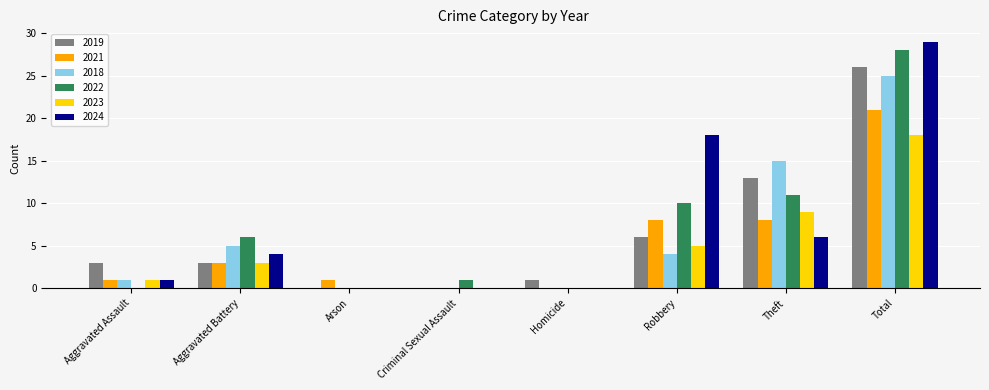

At which category is the sum across all series the highest?

Total